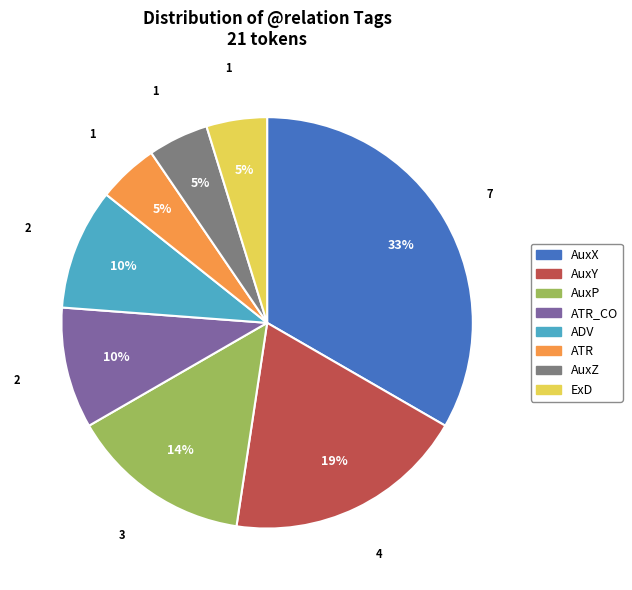

Is there a majority slice in this chart?

No